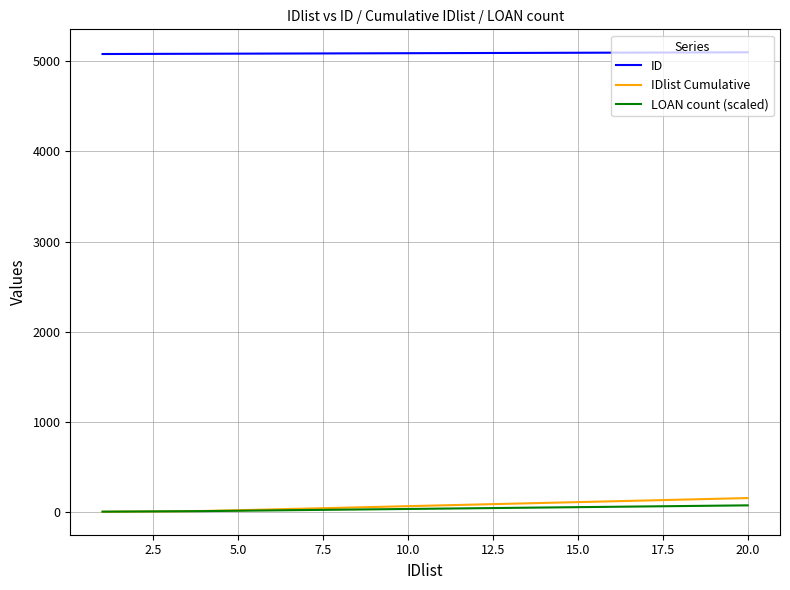

True or false: ID and IDlist Cumulative intersect in this chart.

False